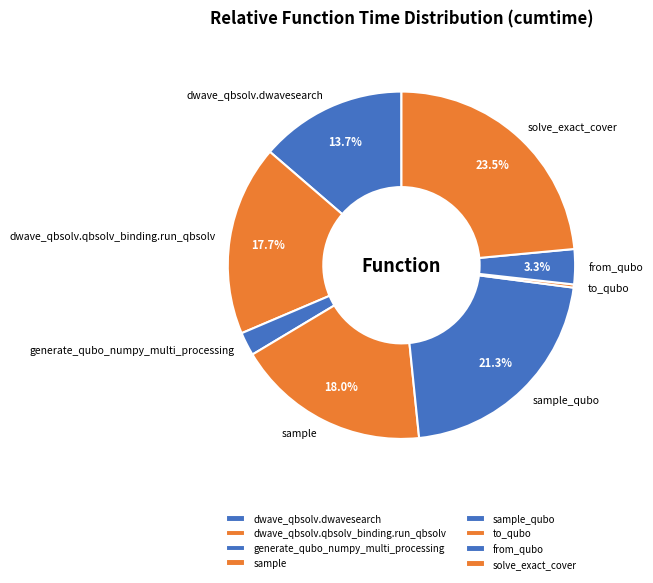

The solve_exact_cover slice represents 32% of the pie. True or false?

False